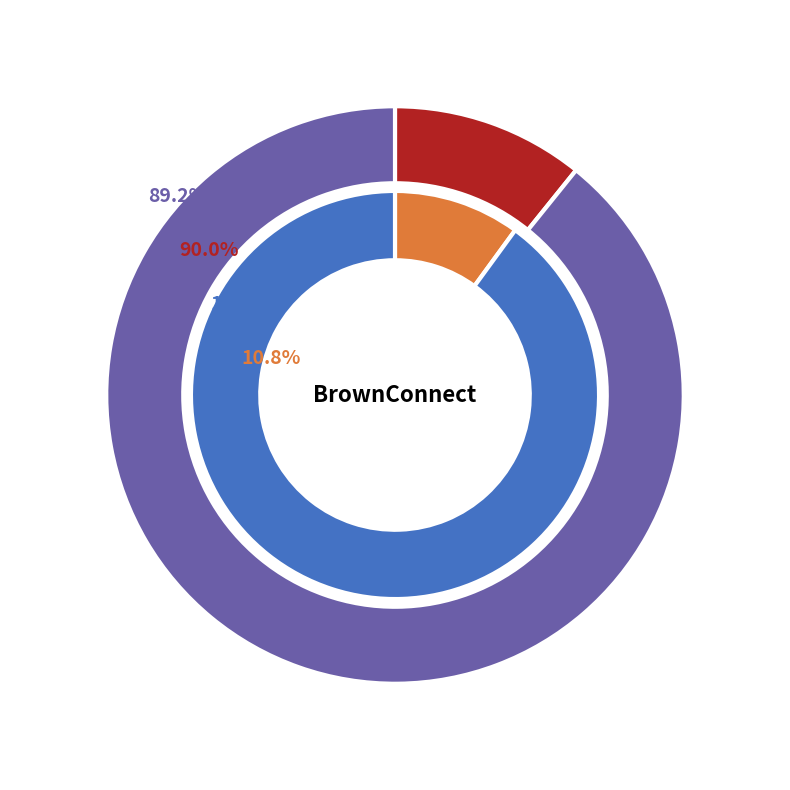

Count the number of slices in the pie.

2